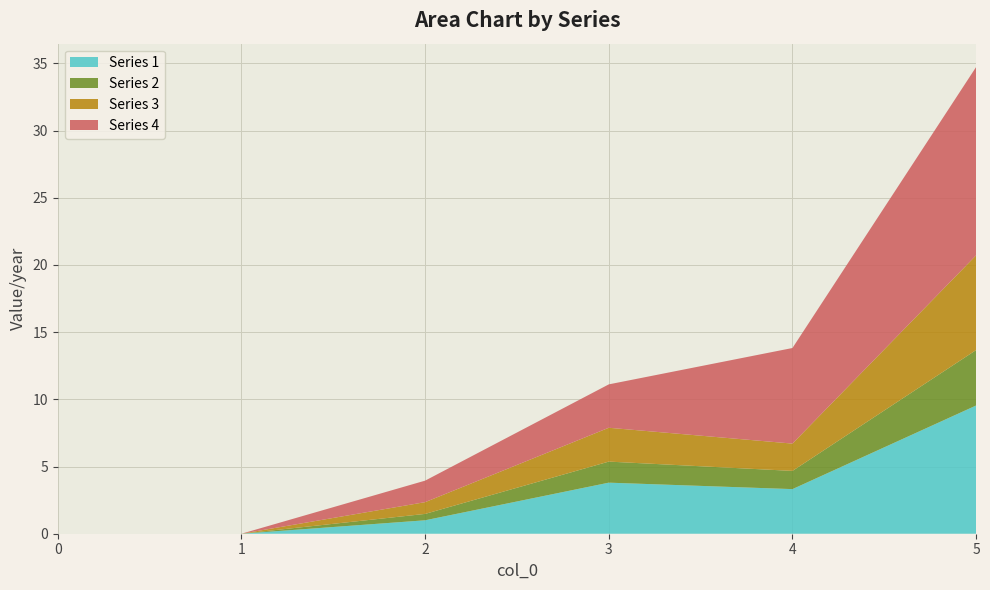

Reading left to right, transcribe all the data shown in this chart.

Series 1: 0=0.0	1=0.0	2=1.0	3=3.8	4=3.3	5=9.5
Series 2: 0=0.0	1=0.0	2=0.5	3=1.6	4=1.4	5=4.1
Series 3: 0=0.0	1=0.0	2=0.9	3=2.5	4=2.0	5=7.0
Series 4: 0=0.0	1=0.0	2=1.6	3=3.2	4=7.1	5=14.0